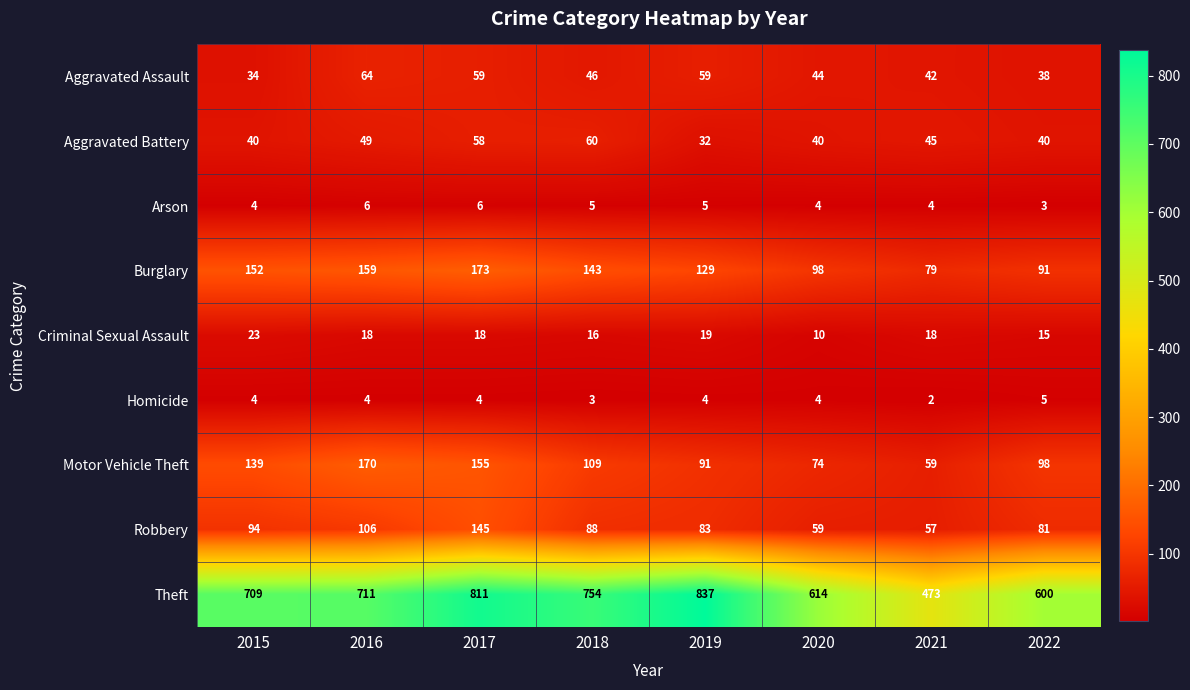

Rank the series at 2019 from highest to lowest value.

Theft, Burglary, Motor Vehicle Theft, Robbery, Aggravated Assault, Aggravated Battery, Criminal Sexual Assault, Arson, Homicide